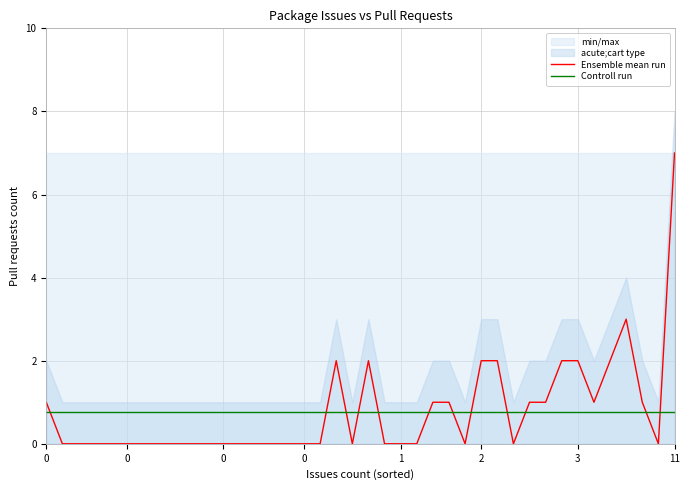

How many intersections are there between Ensemble mean run and Controll run?

12